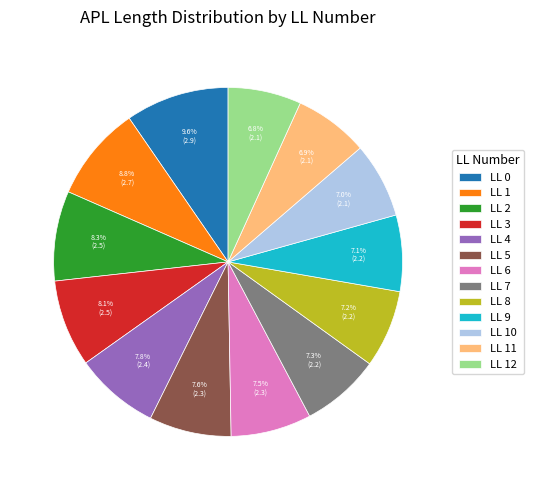

What portion of the pie excludes LL 12?

93.2%